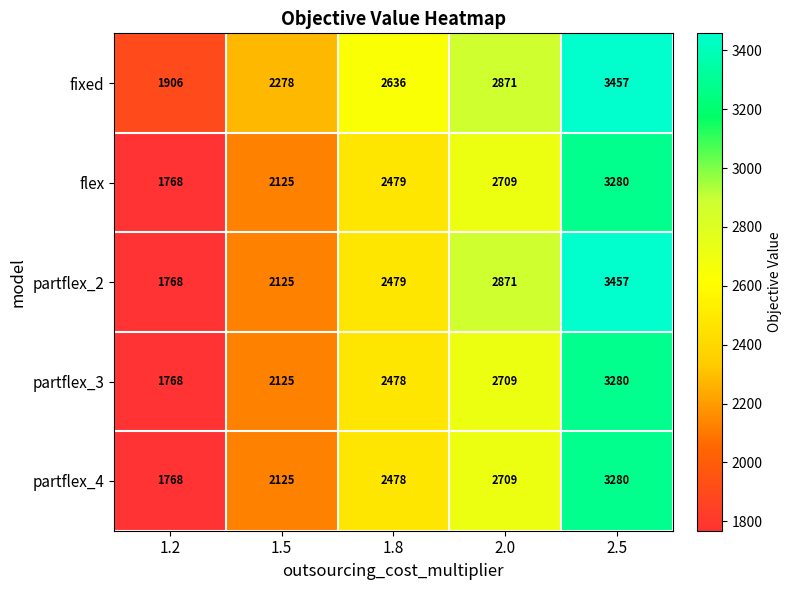

The value of fixed at 1.8 is 3868. True or false?

False